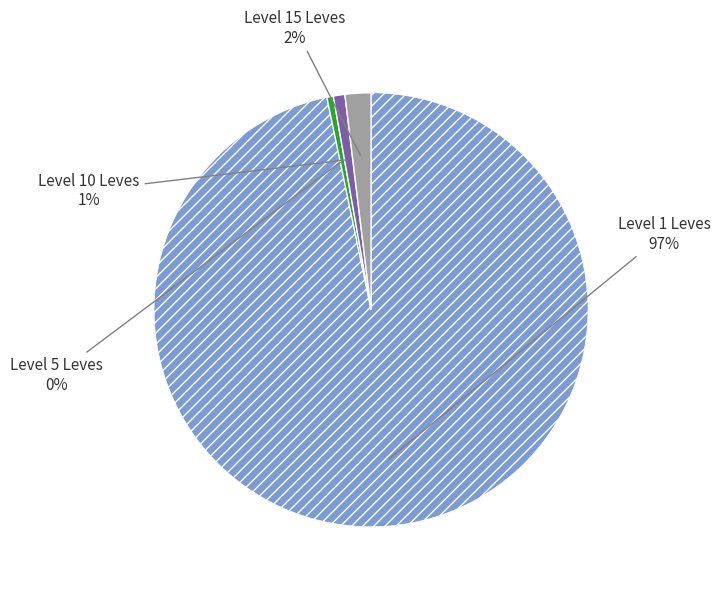

How many segments does this pie chart have?

4